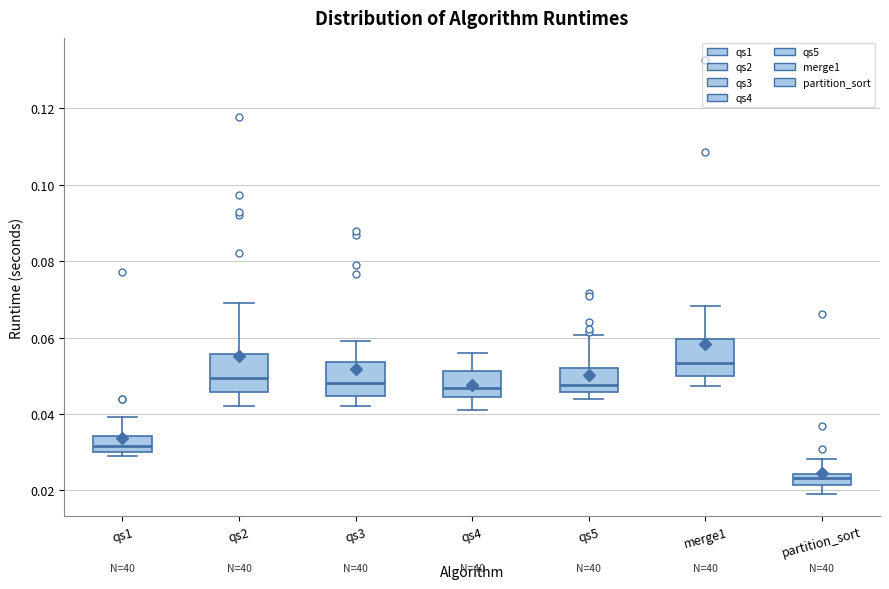

Which box's median line is the lowest?

partition_sort